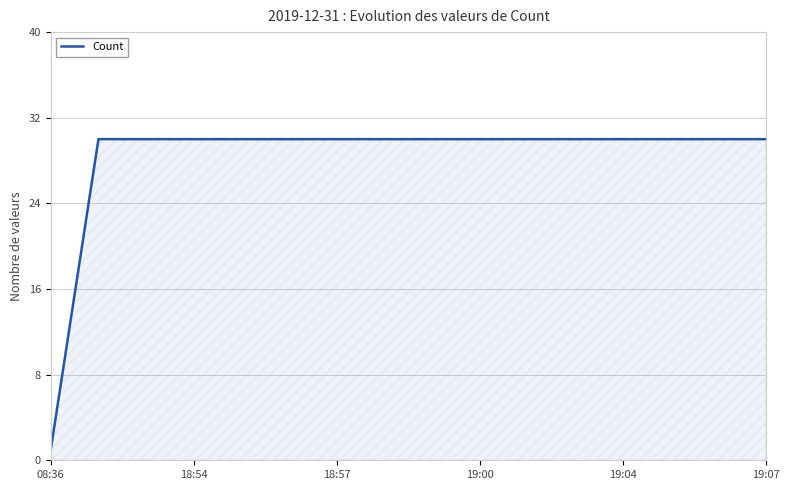

What is the maximum value shown in the chart?

30